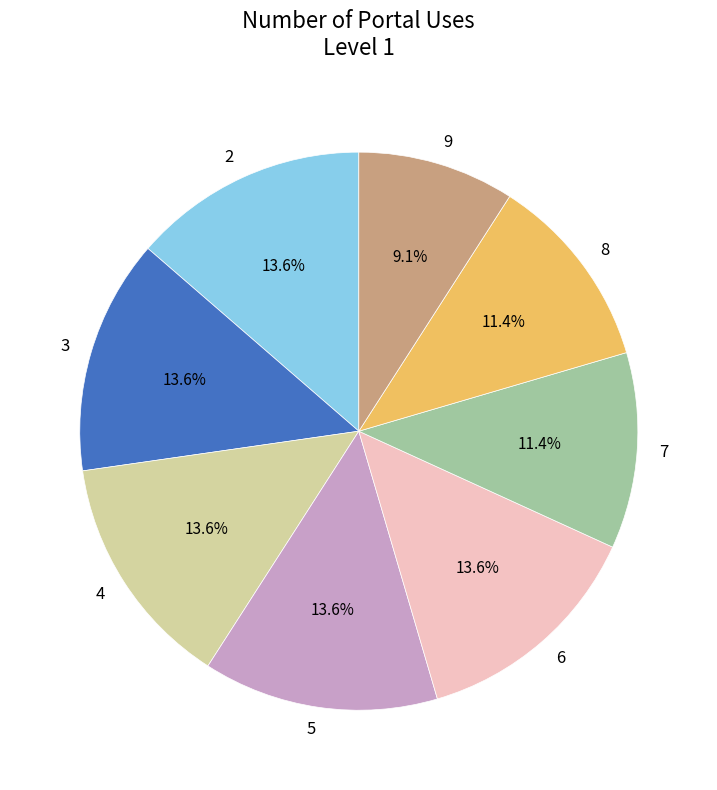

Which has a higher value, 7 or 6?

6